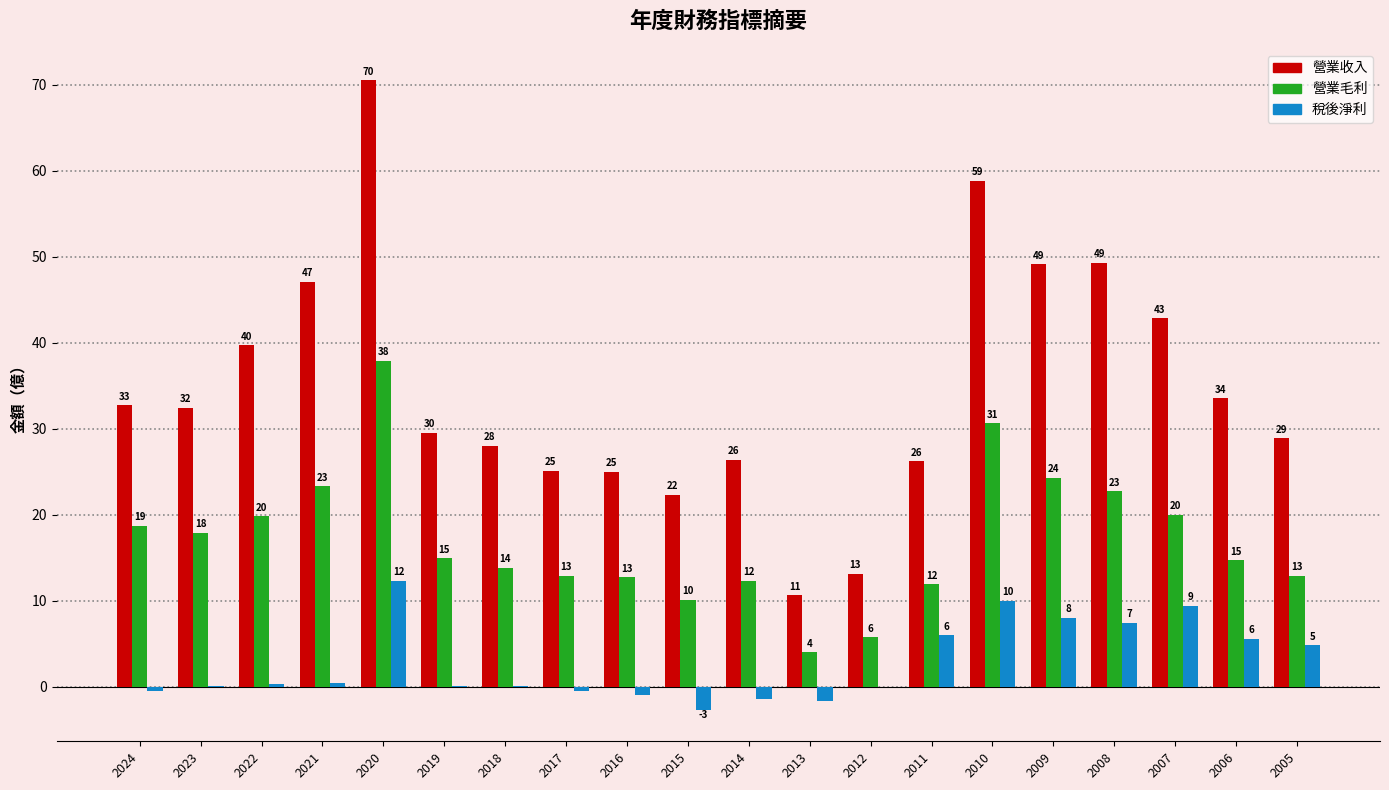

At which category does the chart reach its minimum across all series?

2015